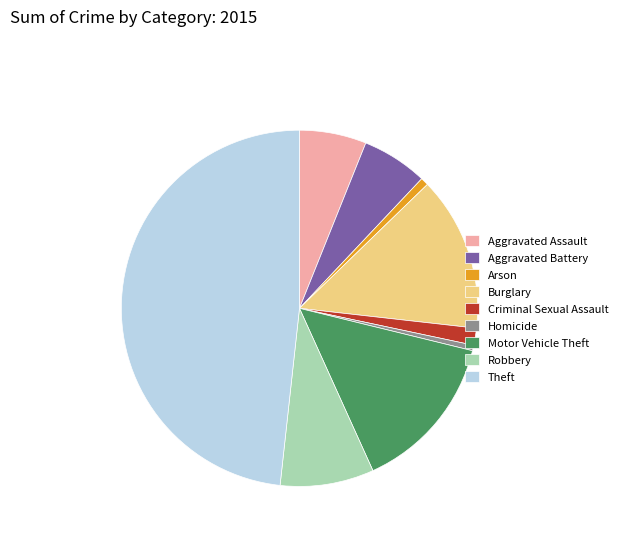

What is the ratio of the value at Burglary to the value at Theft?

0.3